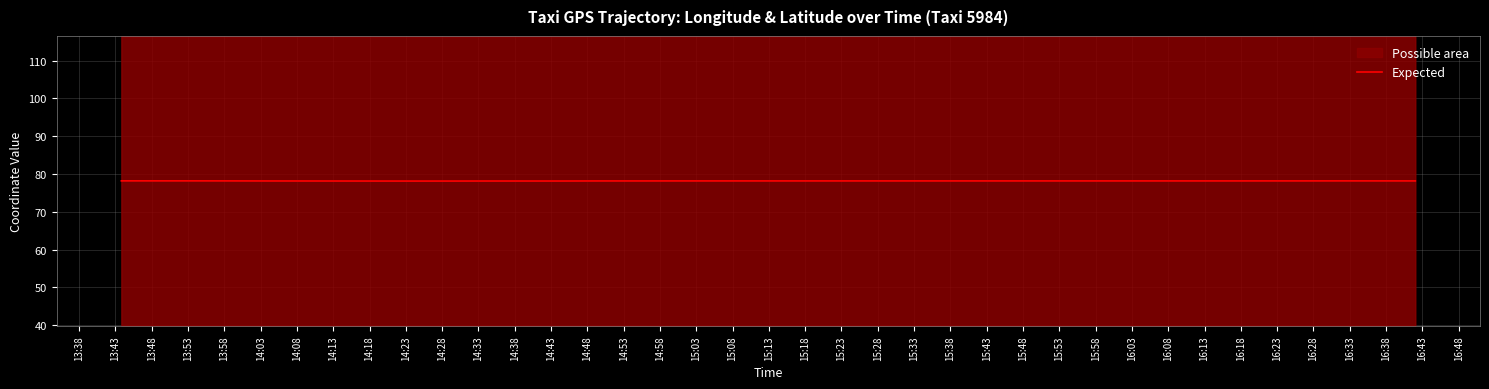

True or false: the data shows 78.2 at 16:28.

True